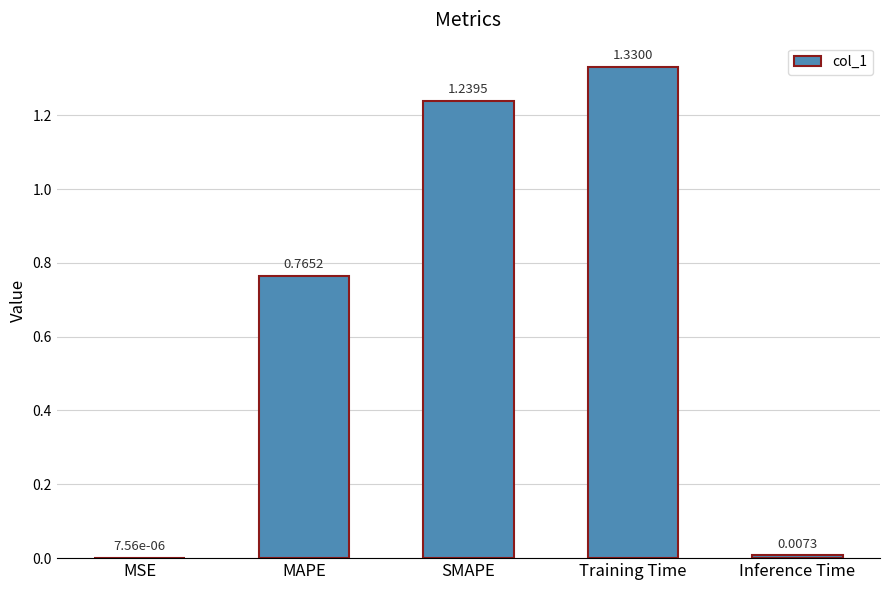

What is the sum of the values at MAPE and Training Time?

2.1